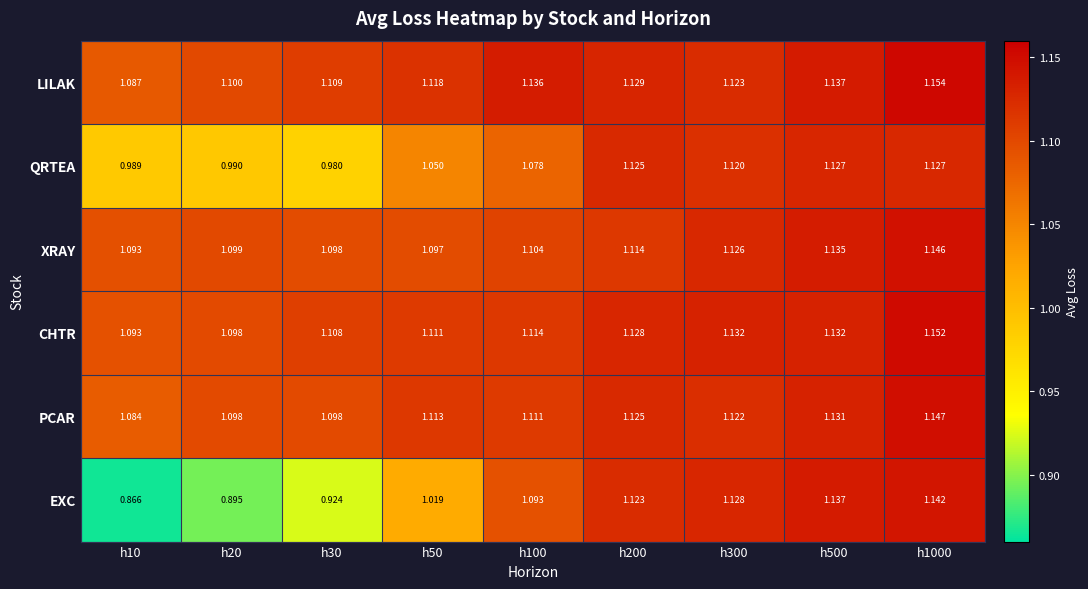

Is the value of CHTR at h20 greater than the value of QRTEA at h500?

No